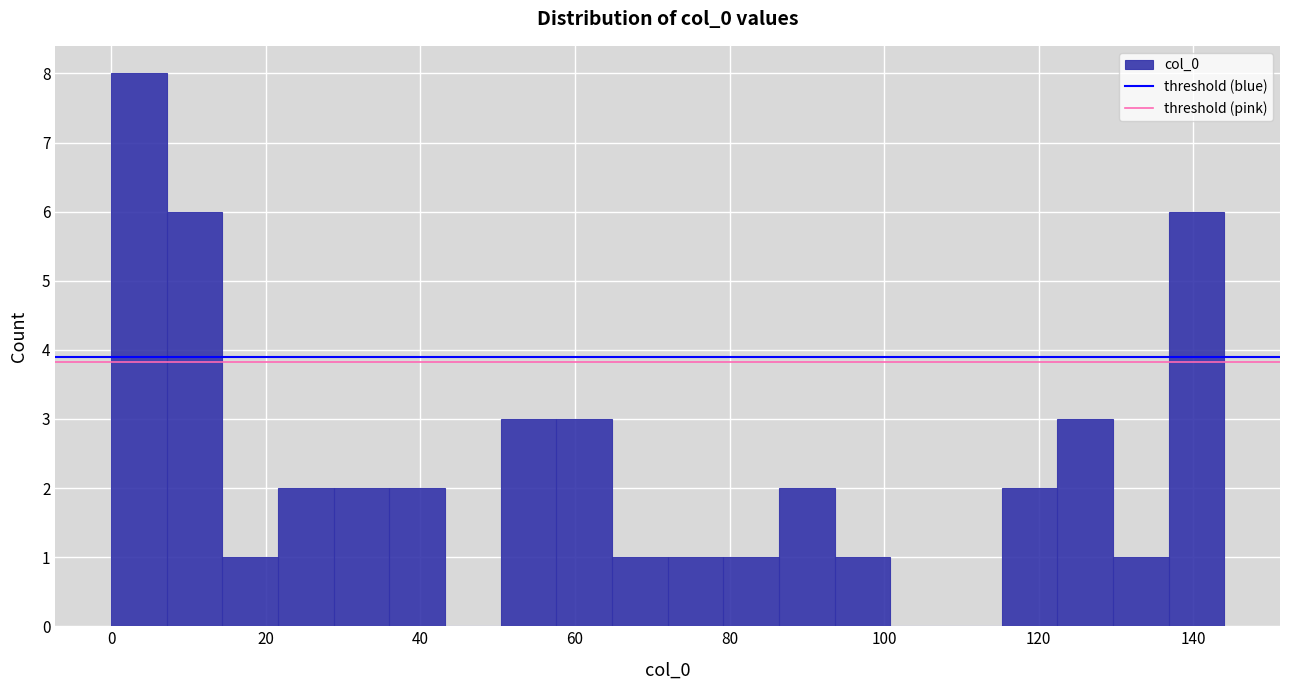

Read against the x-axis, roughly where is the centre of the tallest bar?

4